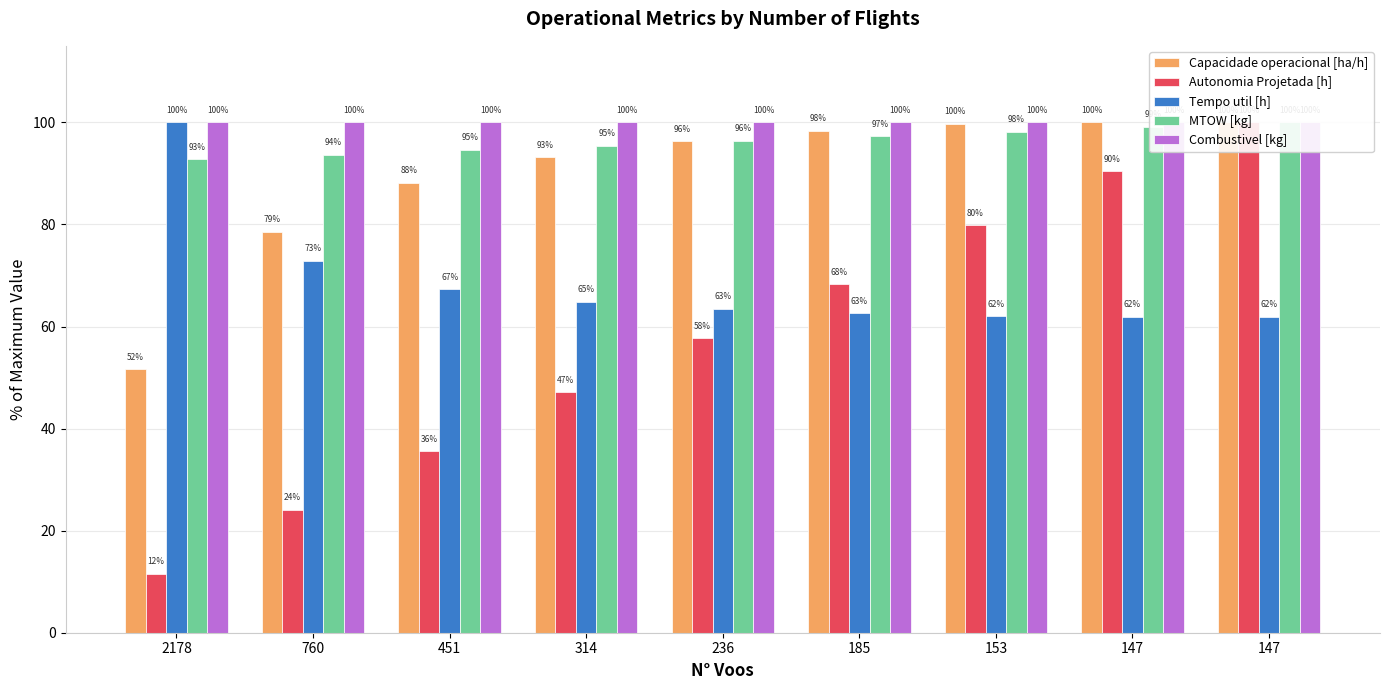

Between 2178 and 236, which is larger?

236